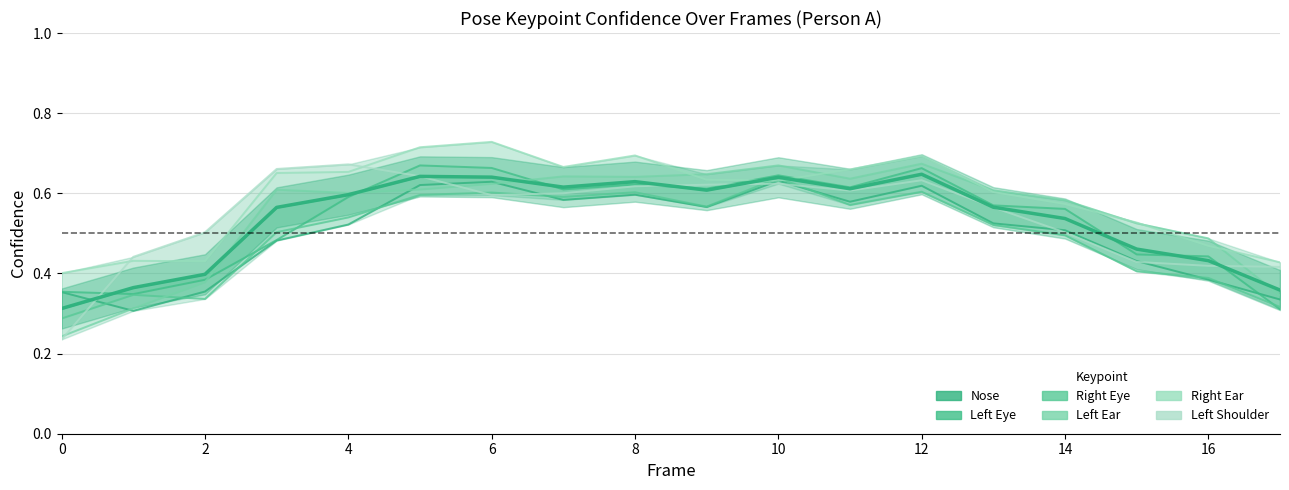

In Left Ear, how many points are higher than both neighbors (excluding endpoints)?

4